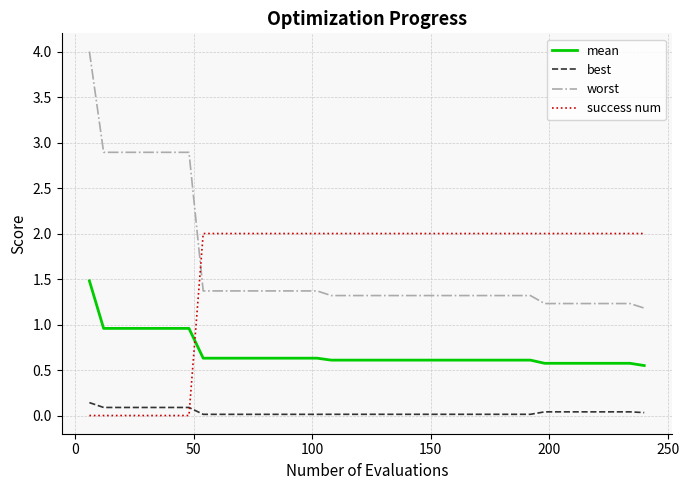

What is the minimum value for worst?

1.2